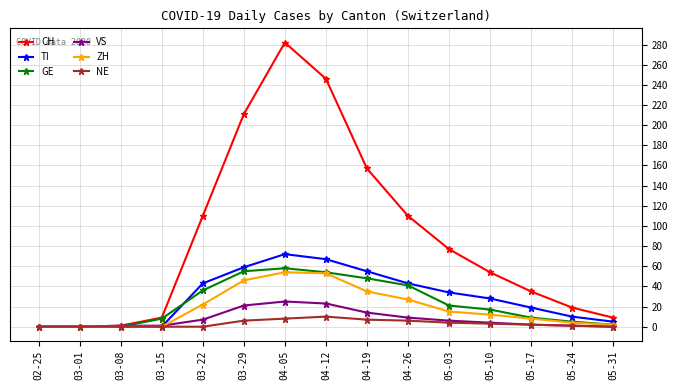

How many lines are shown in the chart?

6